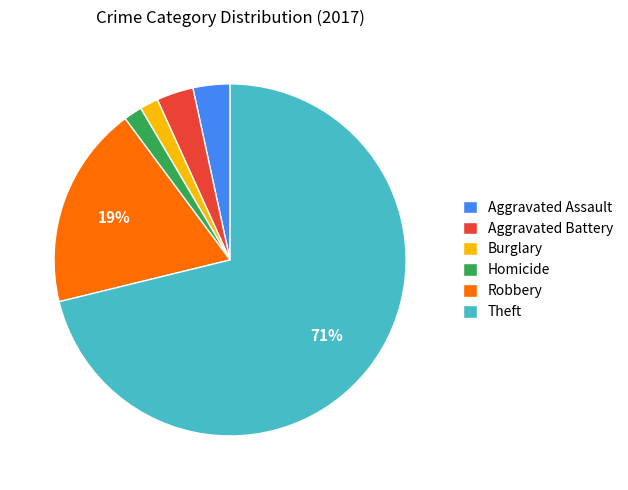

Which category accounts for the majority?

Theft